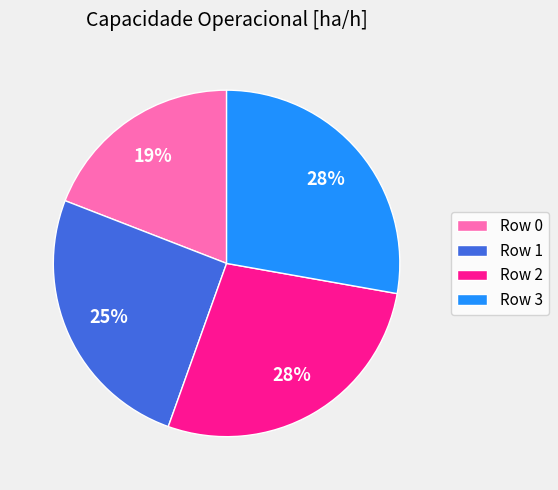

Which slice is the smallest?

Row 0